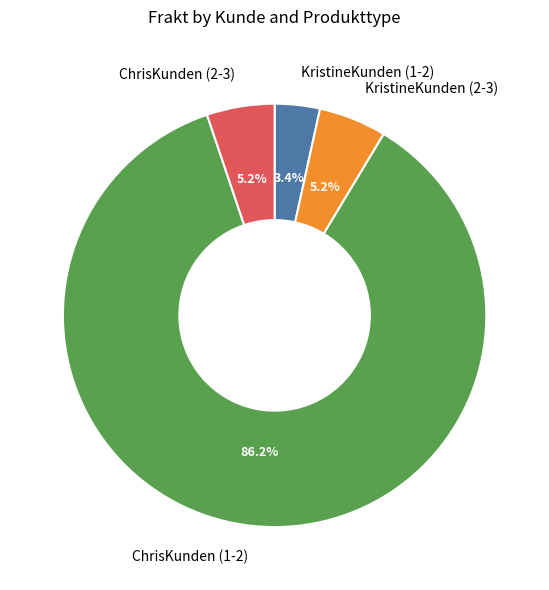

Combined, do KristineKunden (2-3) and ChrisKunden (1-2) account for over 50%?

Yes